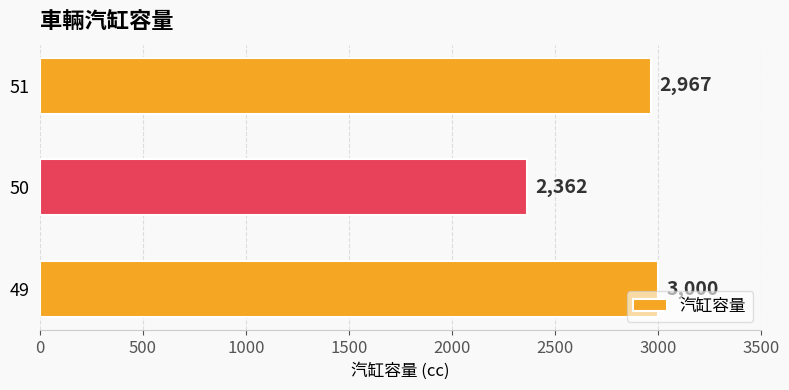

What is the difference between the values at 50 and 51?

605